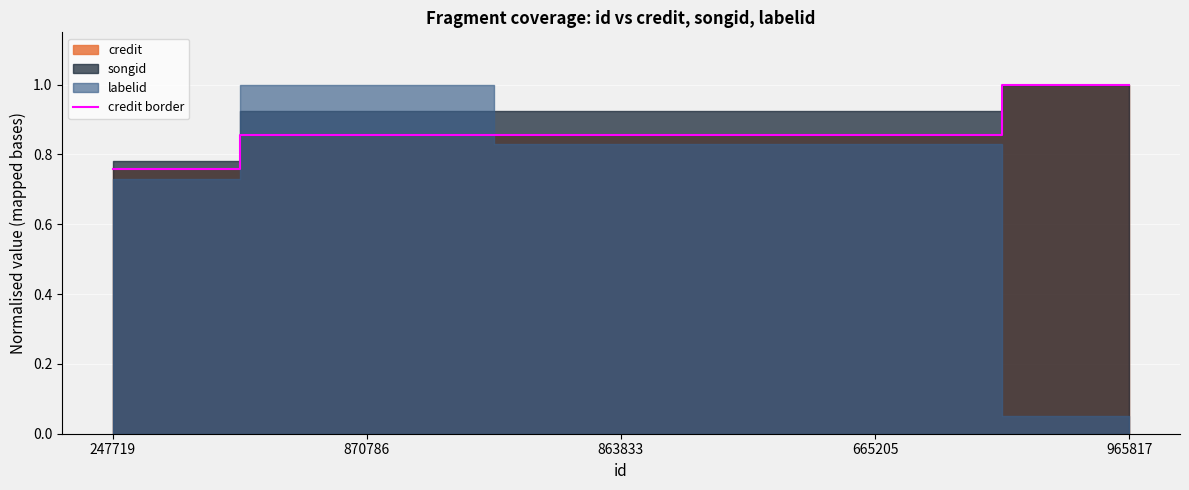

What is the sum of the values at 863833 and 870786?

1.7